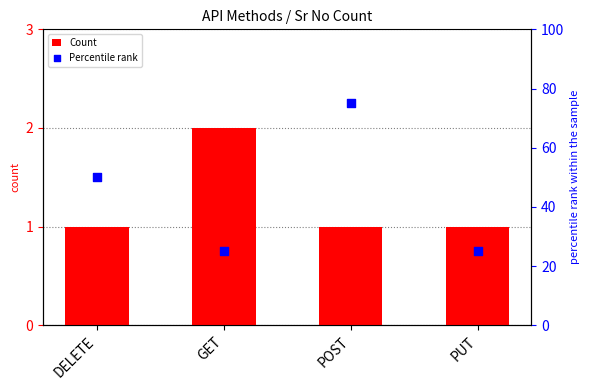

At how many categories does at least one series exceed 73?

1